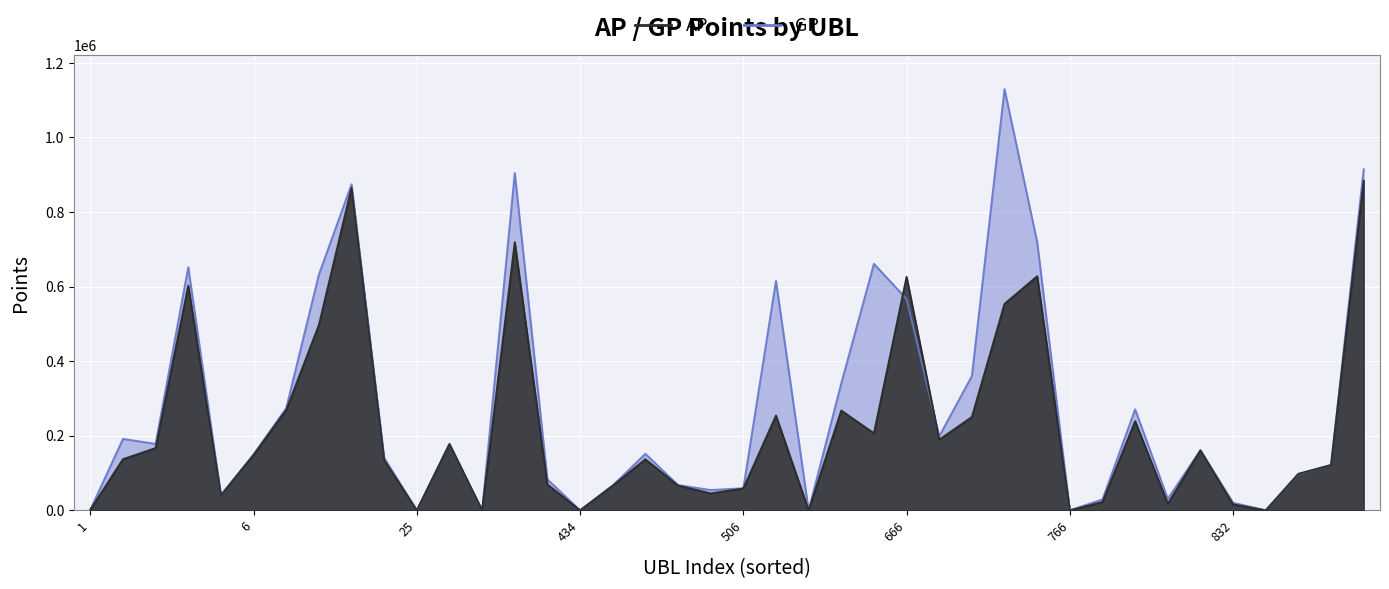

Which label corresponds to the smallest value in the chart?

25